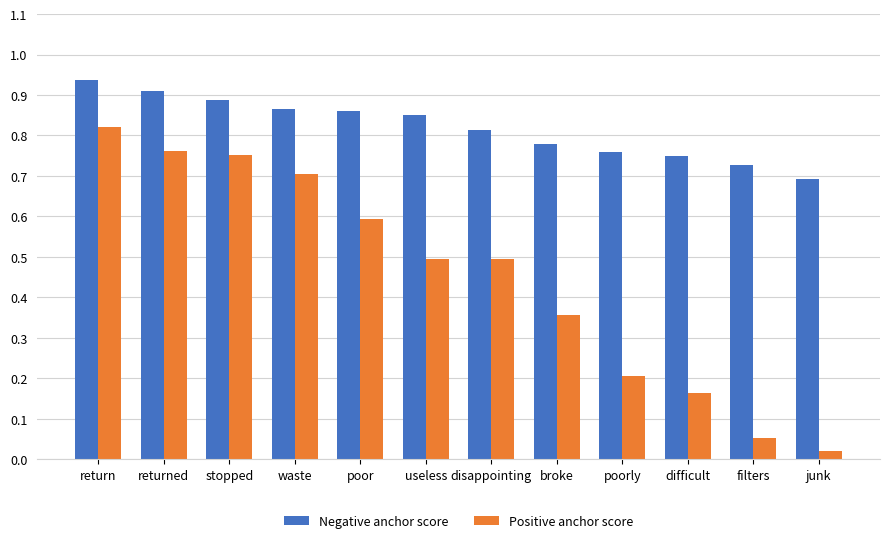

Which series changed the most between waste and difficult?

Positive anchor score